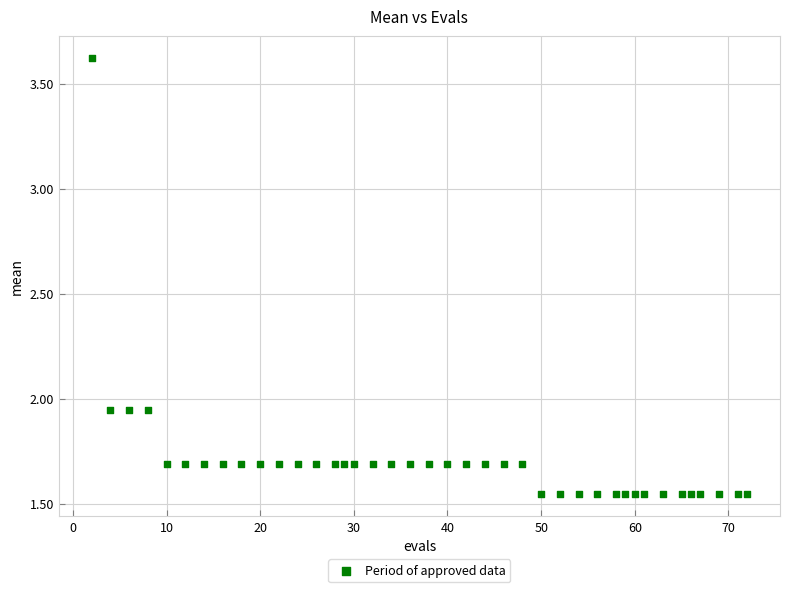

What is the range of Y values (max minus min)?

2.1